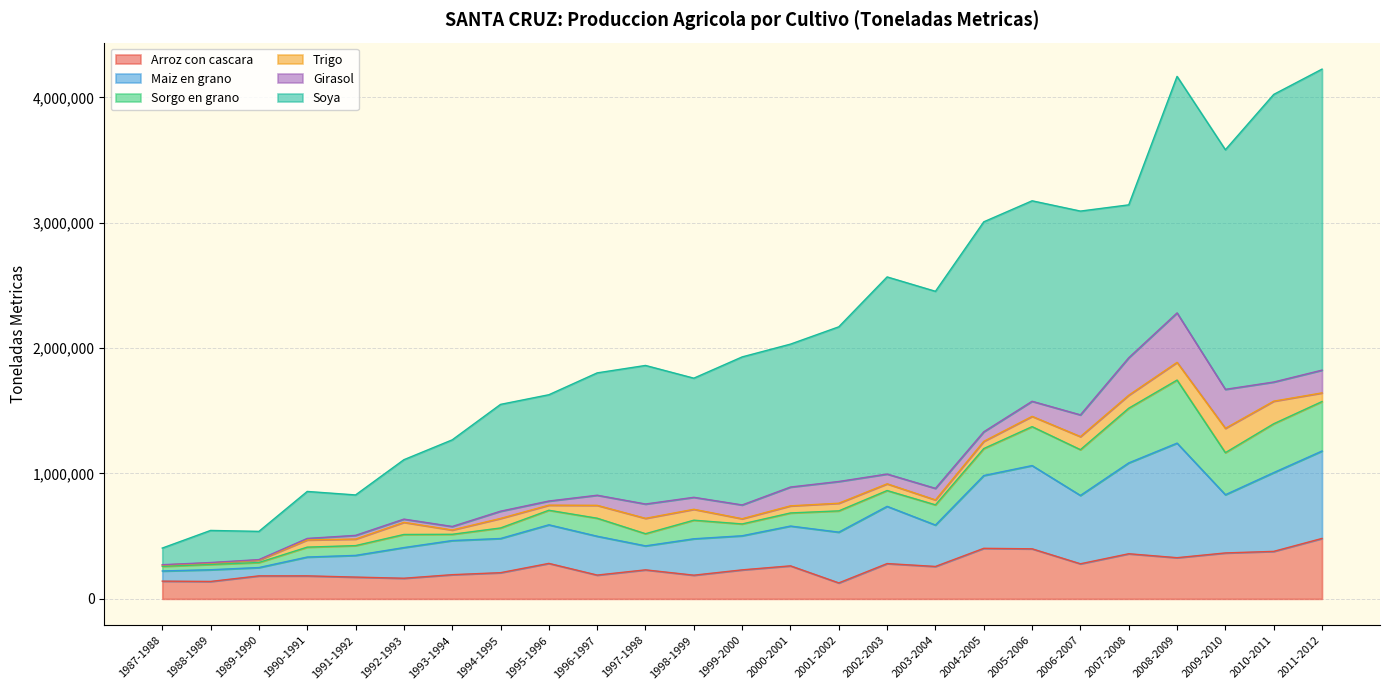

What is the value of the Girasol point at the 19th from the left?

120300